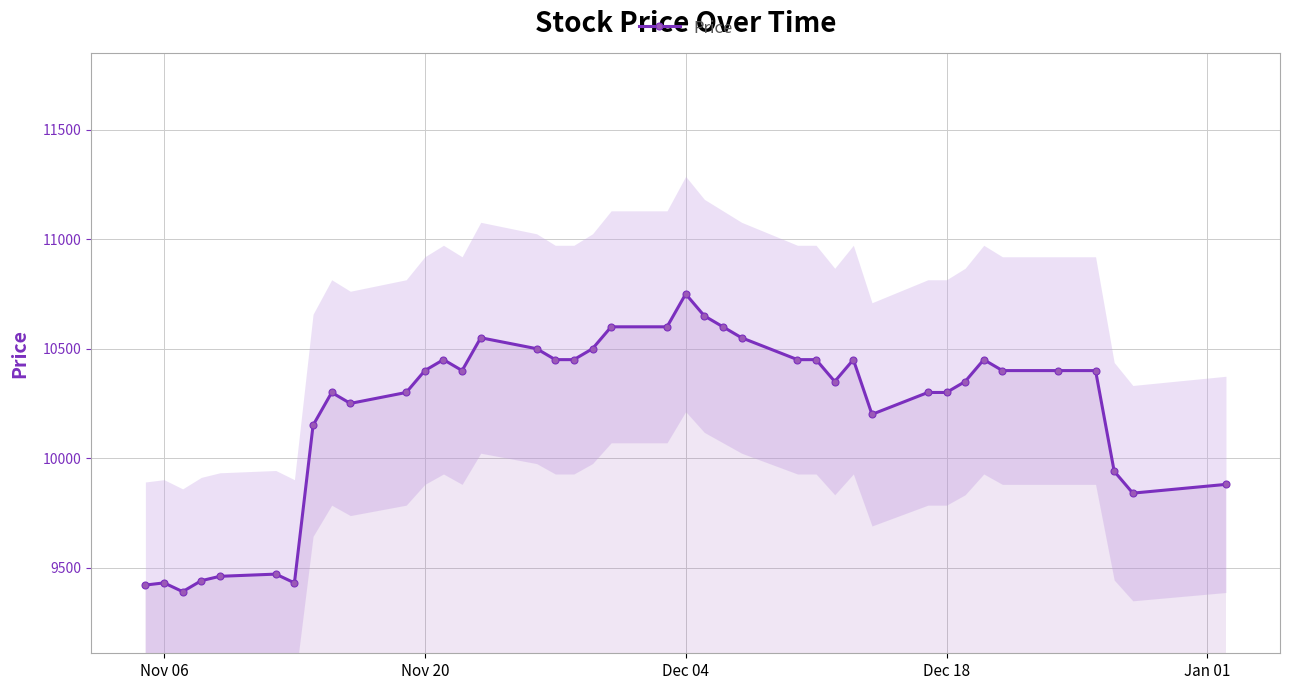

What is the maximum value for Price?

10750